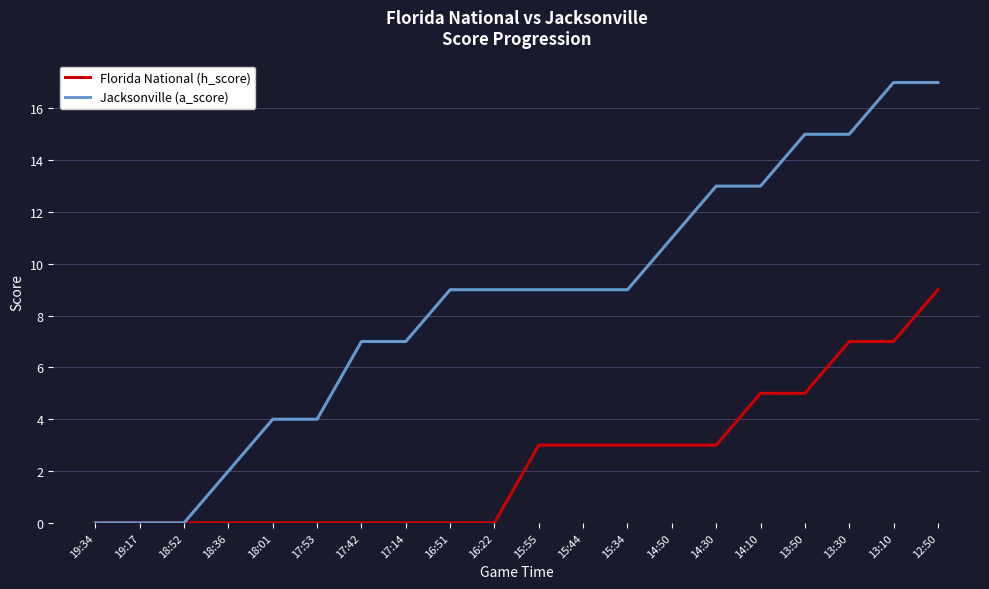

What position from the left is 15:55?

11